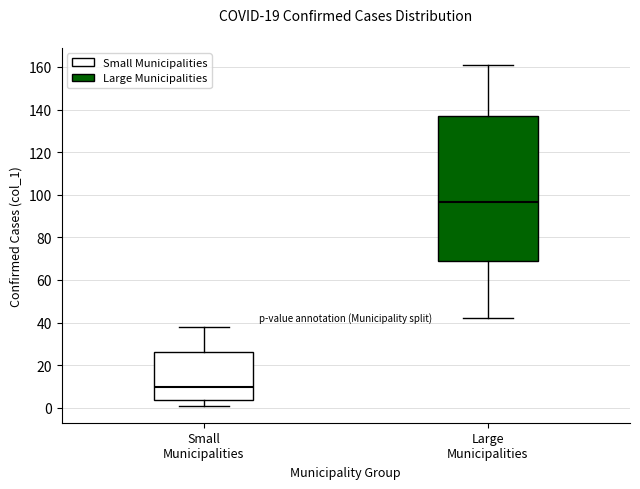

Where is the lower edge of the box for Large Municipalities on the y-axis? The values are not printed on the chart, so give them approximately, as read against the axis.

70